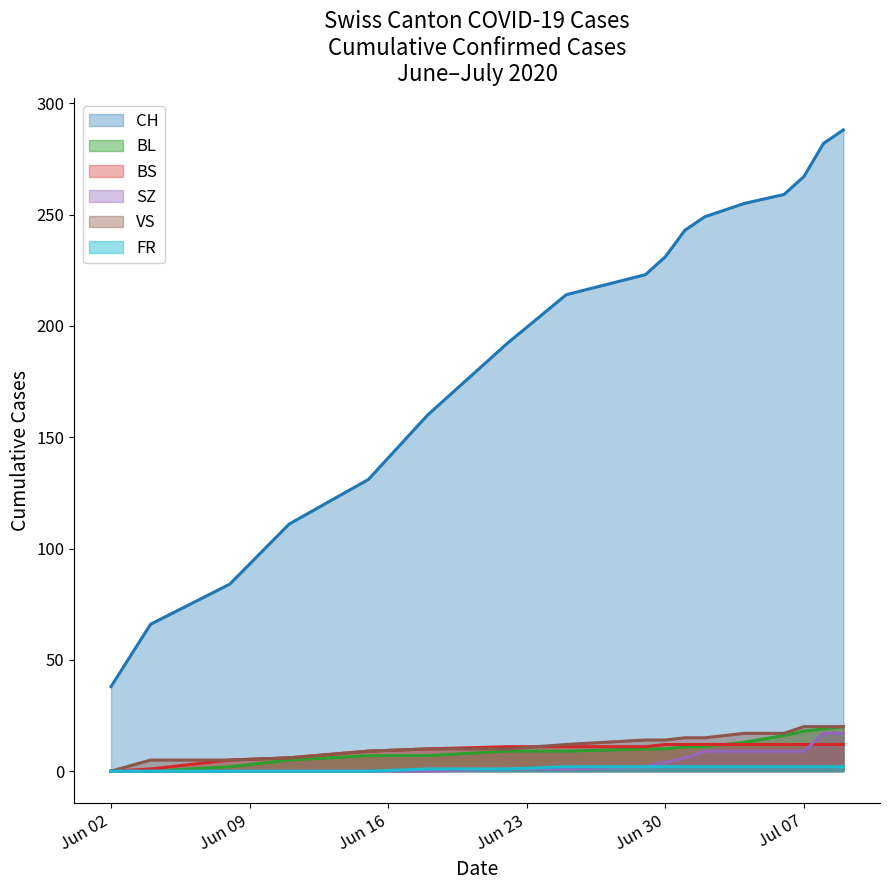

Which series has the largest total across all categories?

CH